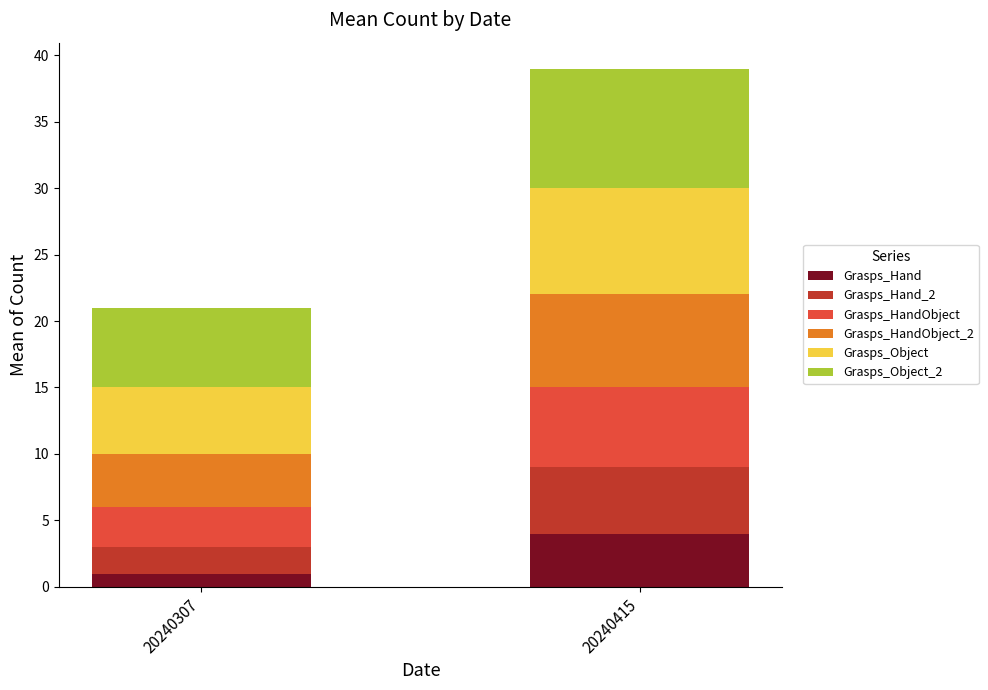

What is the sum of the Grasps_Hand values at 20240415 and 20240307?

5